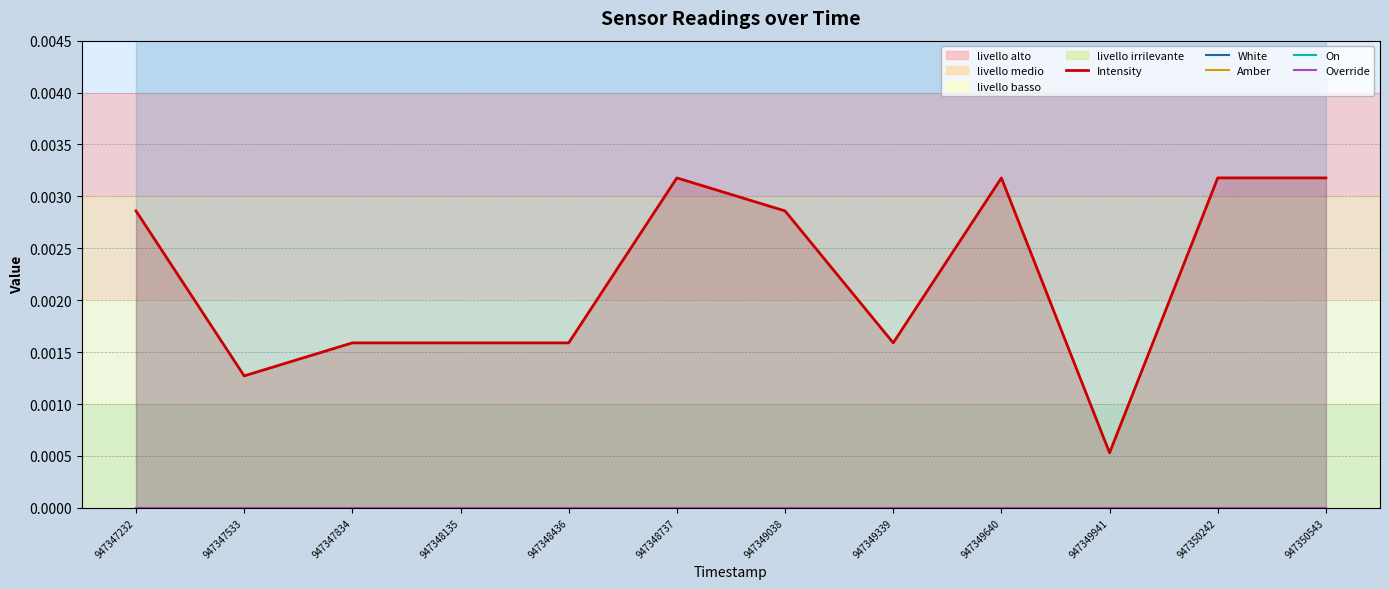

How many lines are shown in the chart?

5